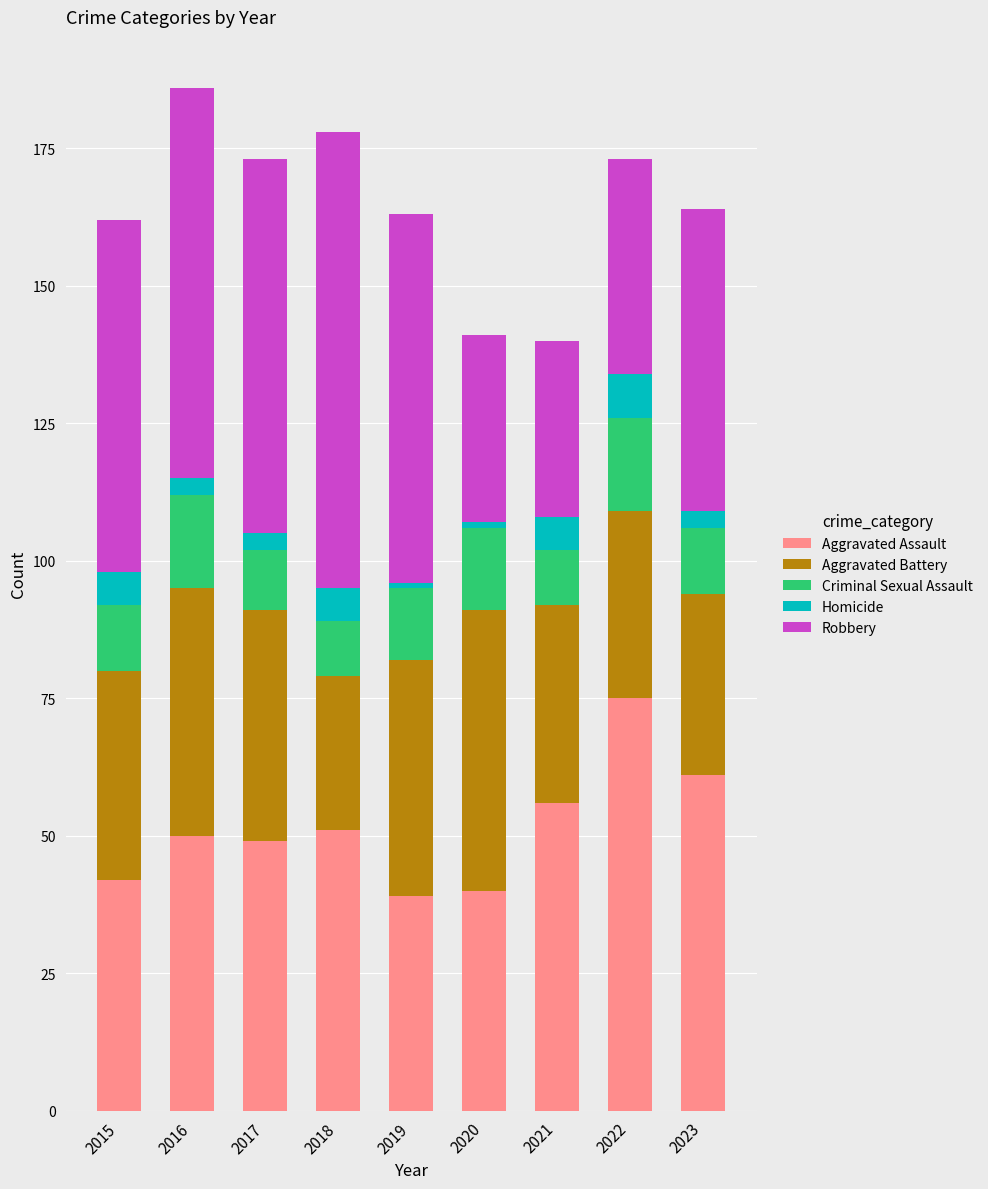

True or false: Aggravated Assault has a value of 40 at 2020.

True